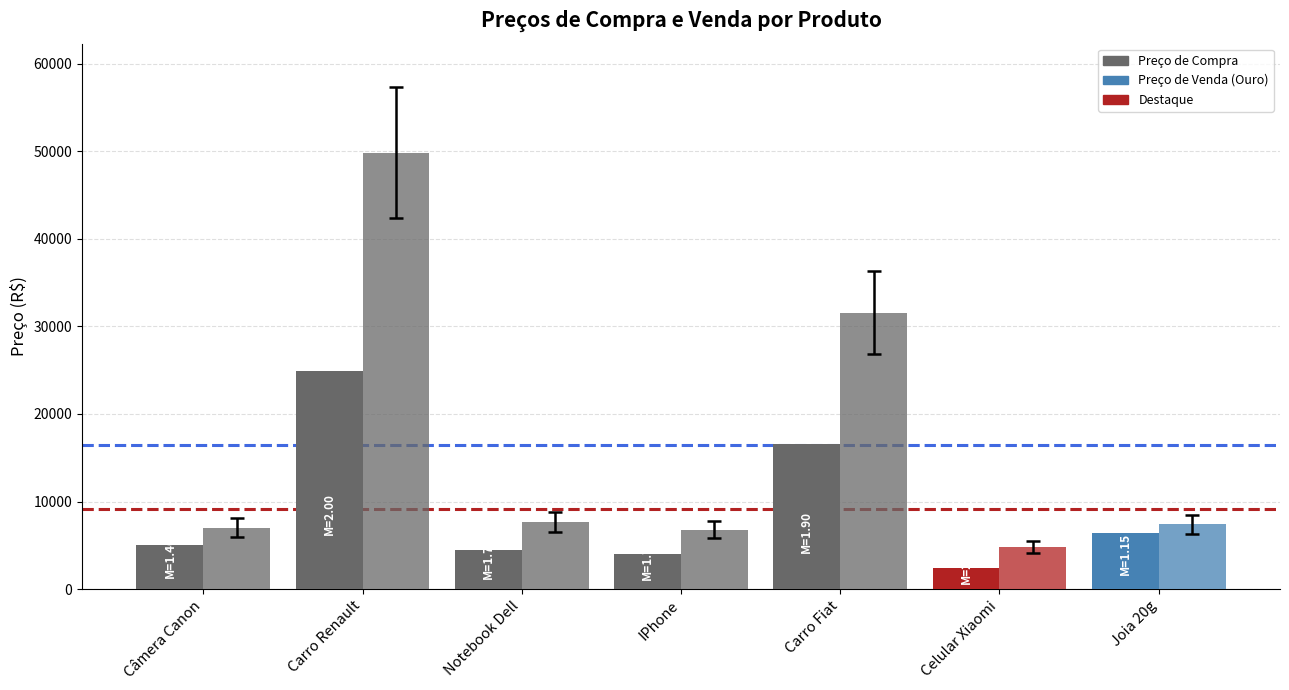

Does the chart contain any negative values?

No